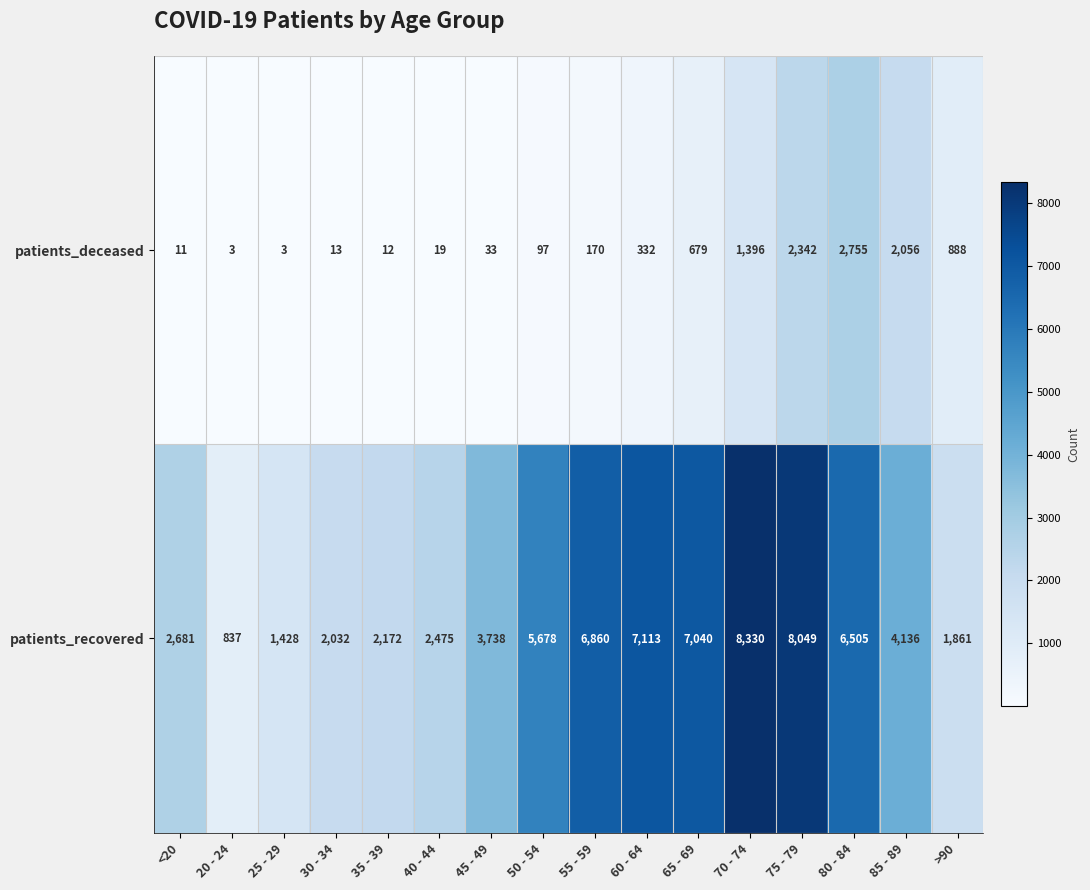

At how many categories does at least one series exceed 6040?

6